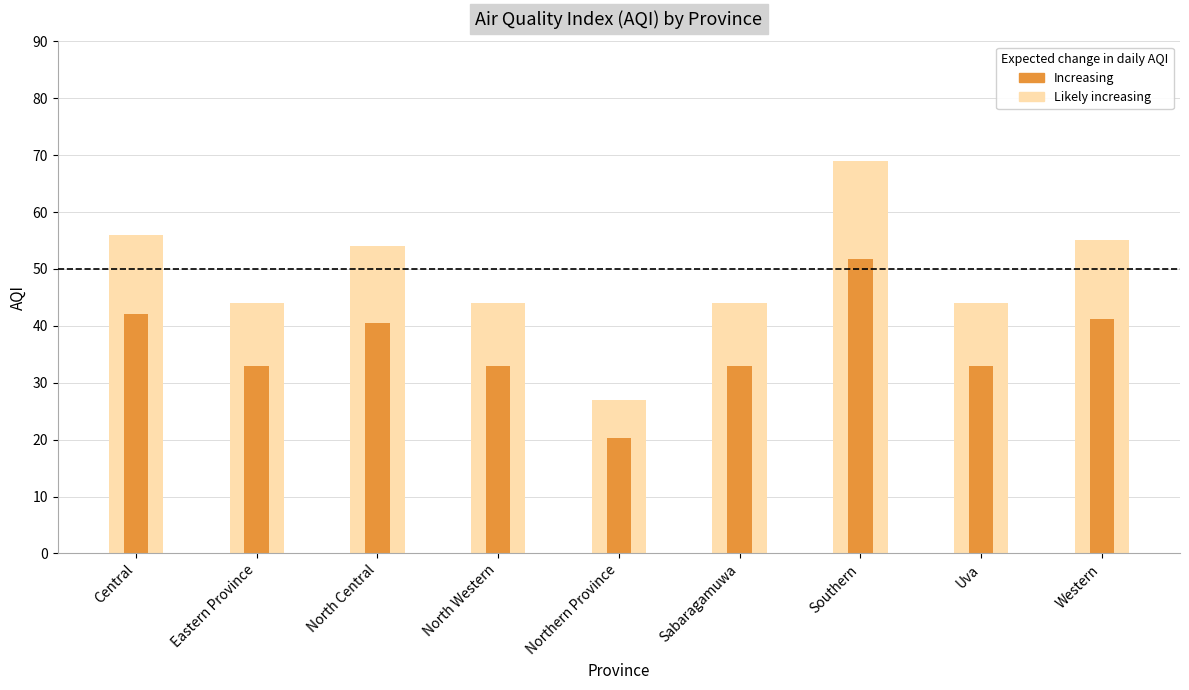

Which category has the lowest value across all series?

Northern Province